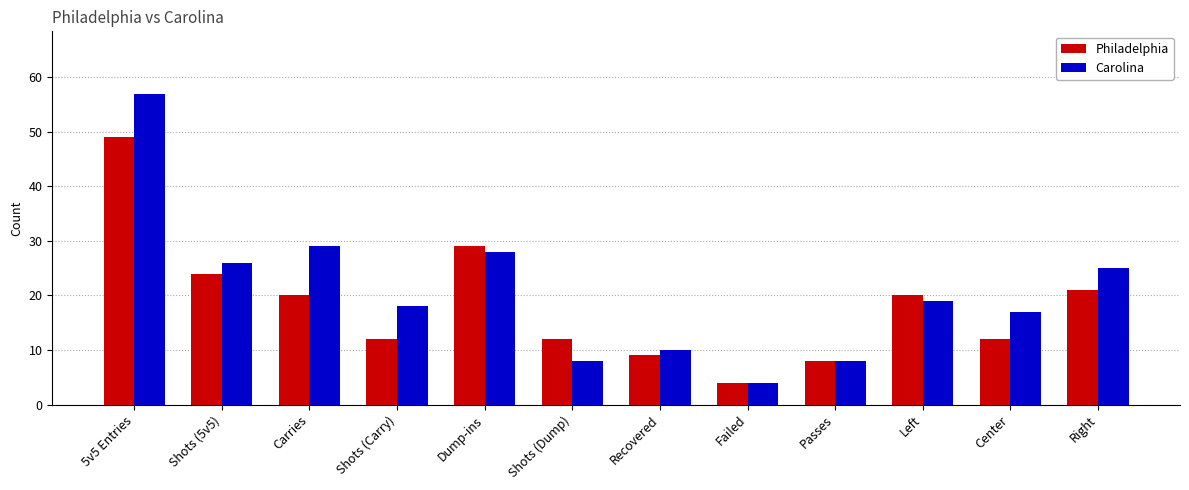

Reading right to left, what are all the values shown in this chart?

Philadelphia: 21	12	20	8	4	9	12	29	12	20	24	49
Carolina: 25	17	19	8	4	10	8	28	18	29	26	57